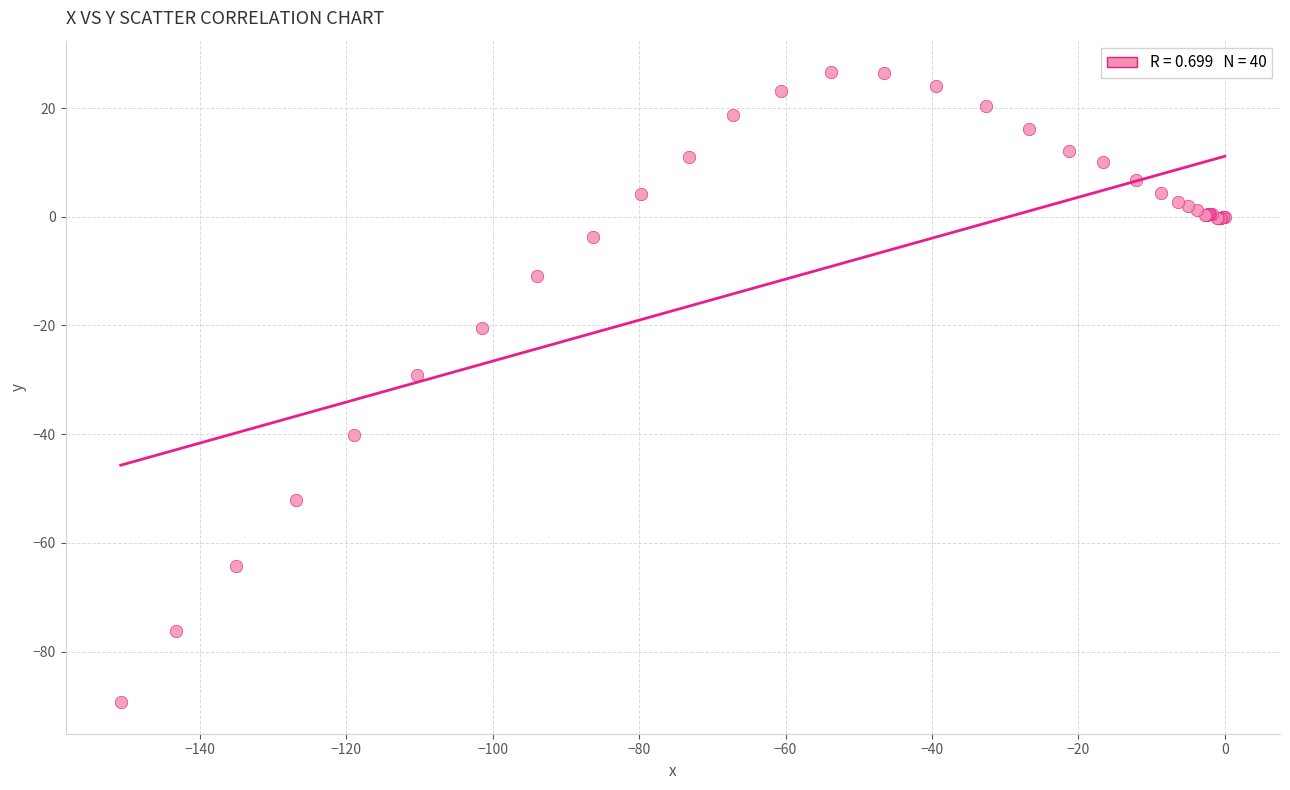

What Y value in the scatter plot is closest to -31?

-29.1